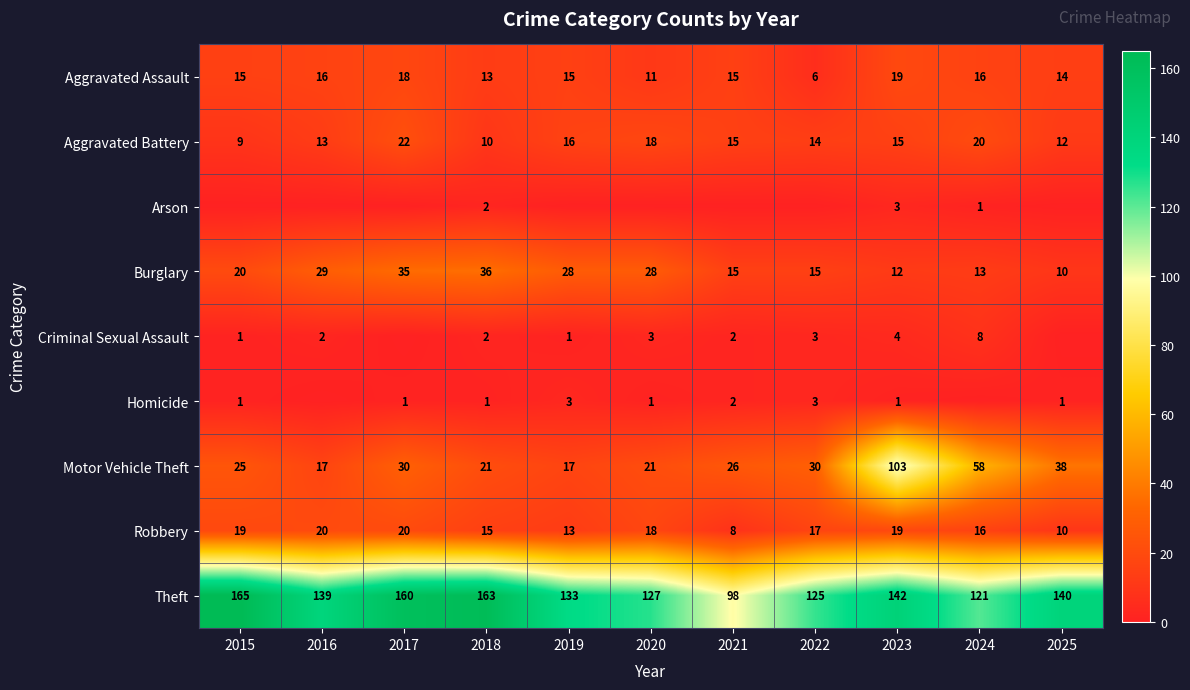

What is the lowest value of the Theft series?

98